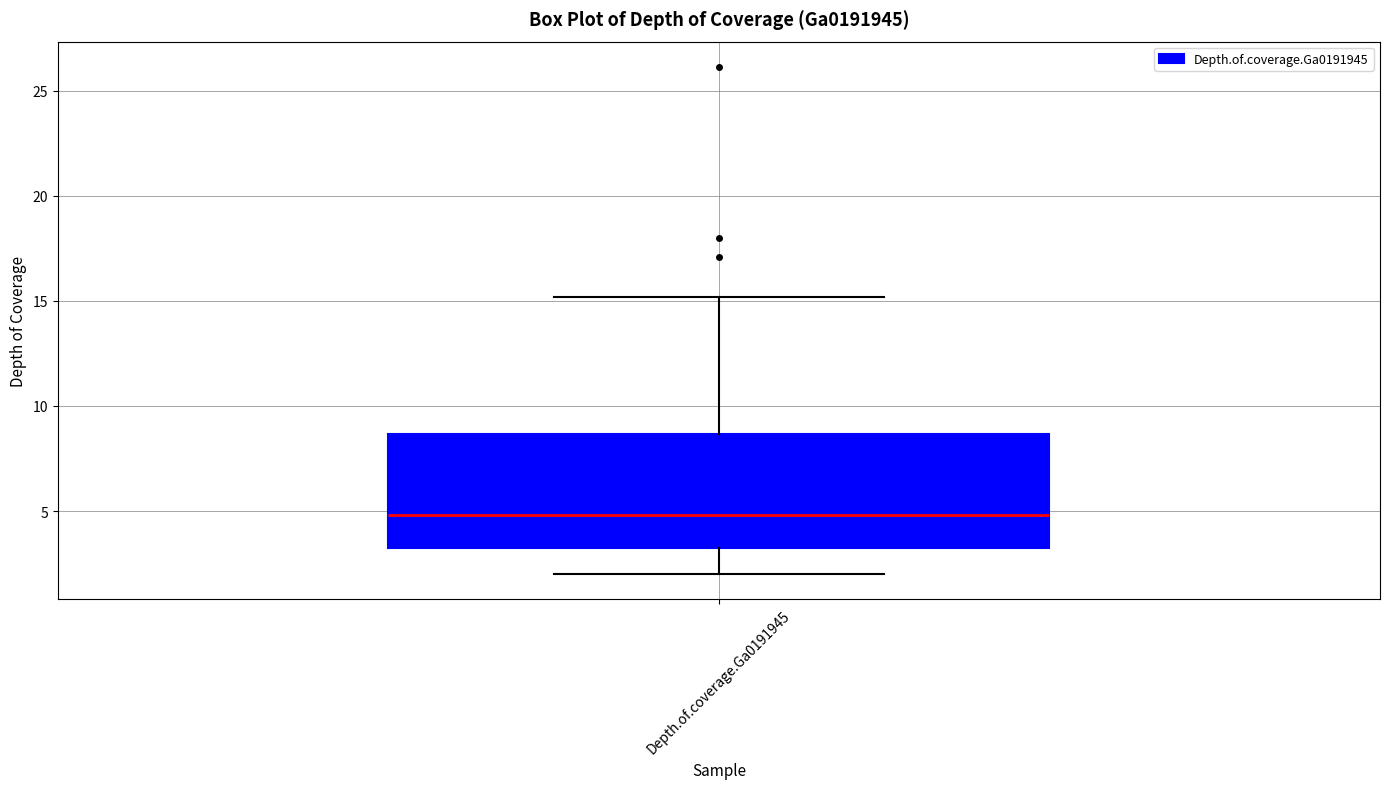

Where is the upper edge of the box for Depth.of.coverage.Ga0191945 on the y-axis? The values are not printed on the chart, so give them approximately, as read against the axis.

8.5